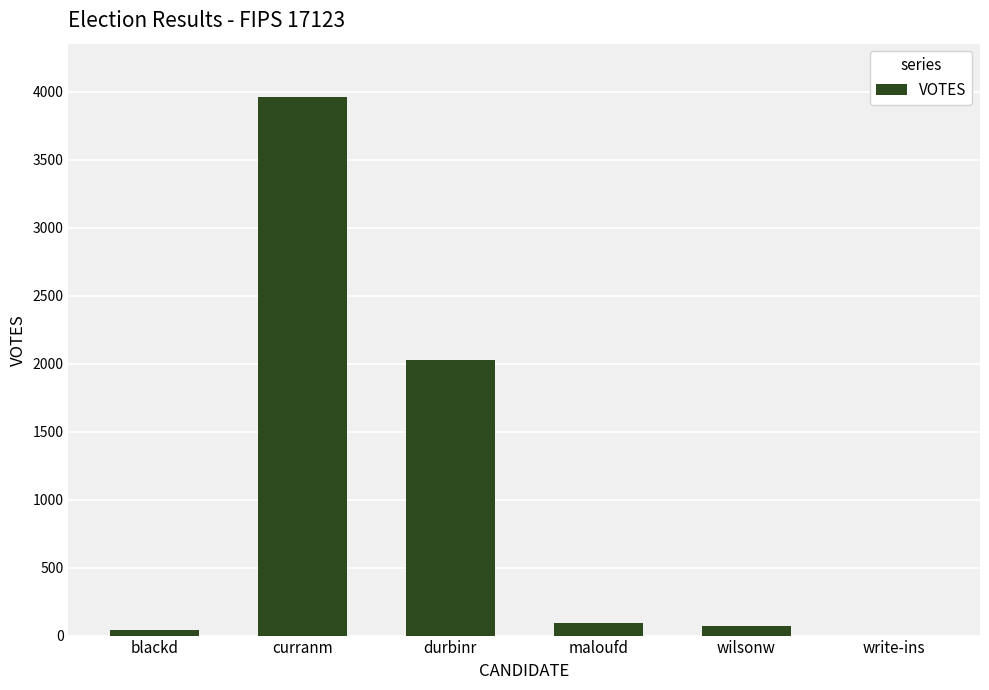

At which label is the value closest to 1978?

durbinr